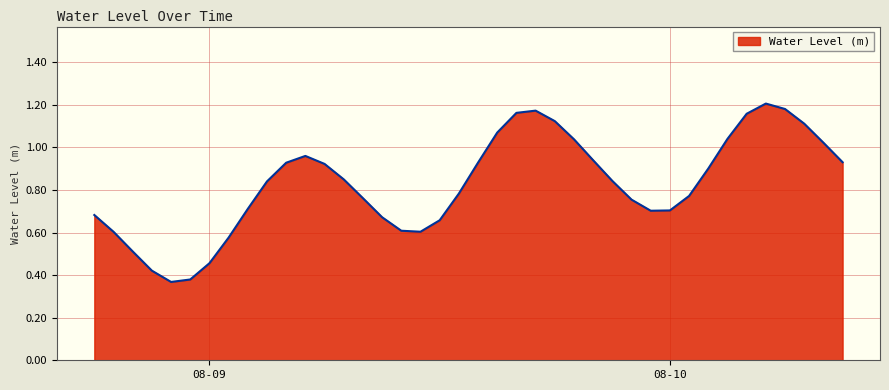

What is the label of the 23rd point from the left?

2024-08-09 16:00